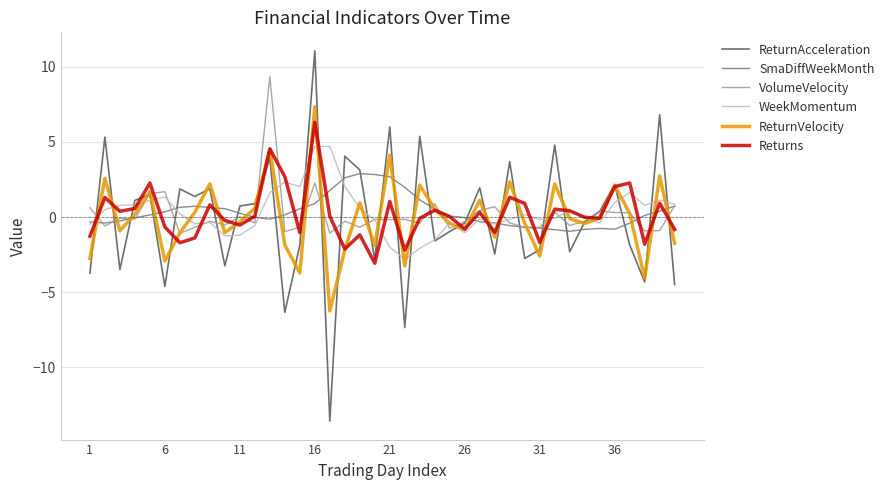

Which series has the largest range (max minus min)?

ReturnAcceleration